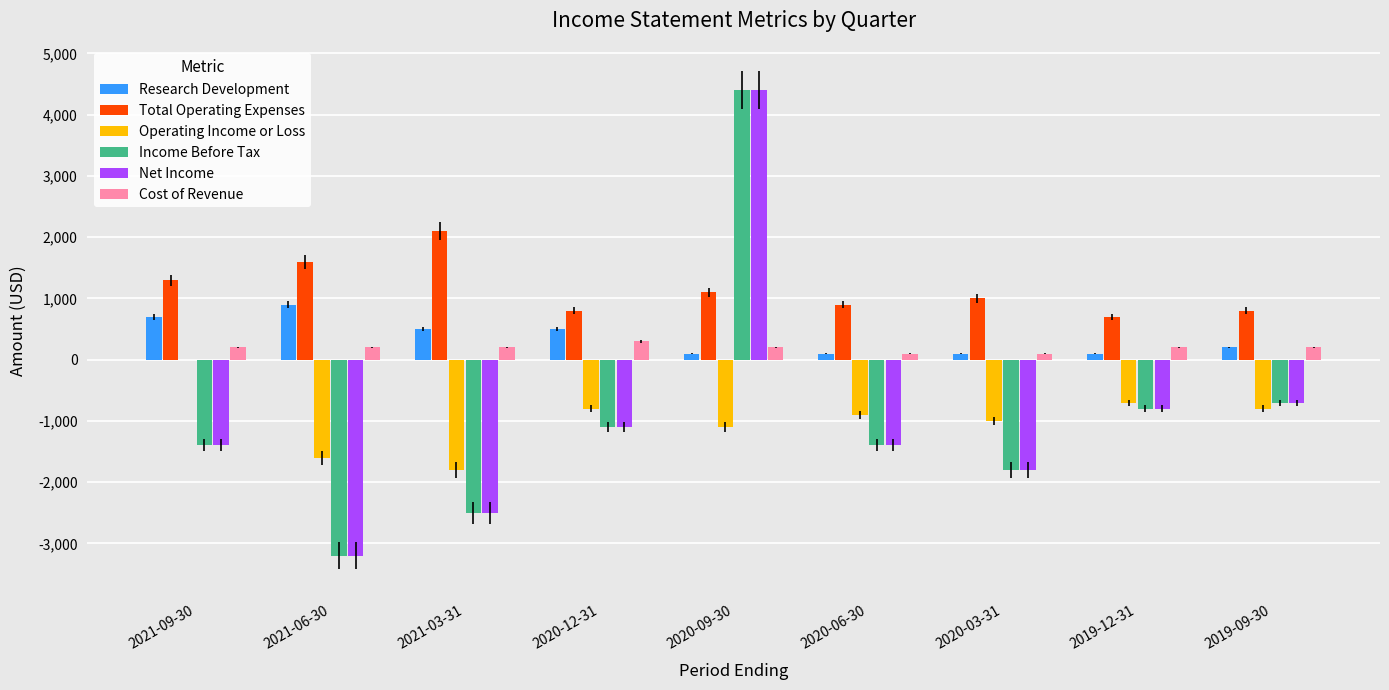

Is the value of Operating Income or Loss at 2021-09-30 greater than the value of Income Before Tax at 2020-12-31?

Yes